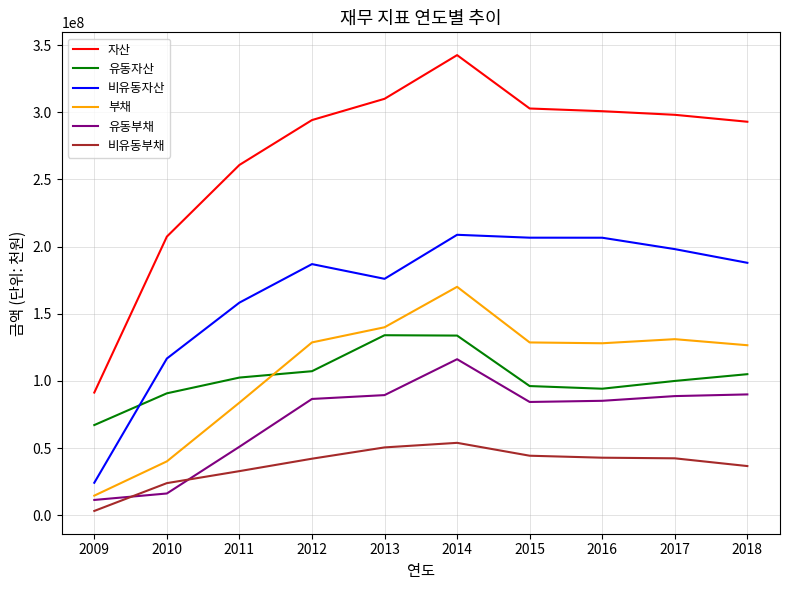

At 2015, list the series in order from largest to smallest.

자산, 비유동자산, 부채, 유동자산, 유동부채, 비유동부채